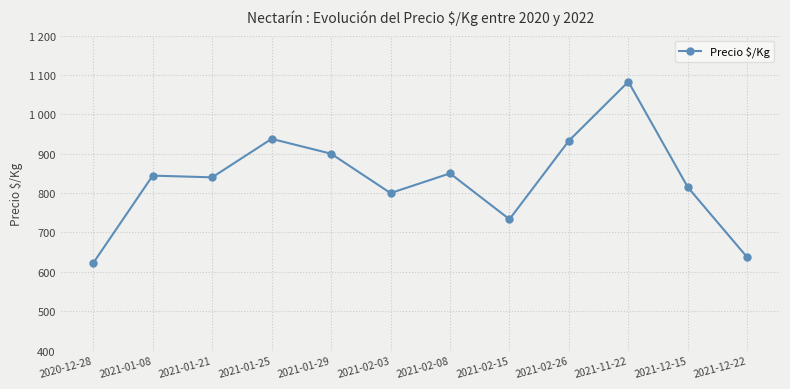

Reading left to right, what are all the values shown in this chart?

622.3	844.3	840.0	937.8	900.0	800.0	850.0	733.5	933.0	1083.0	814.7	636.6